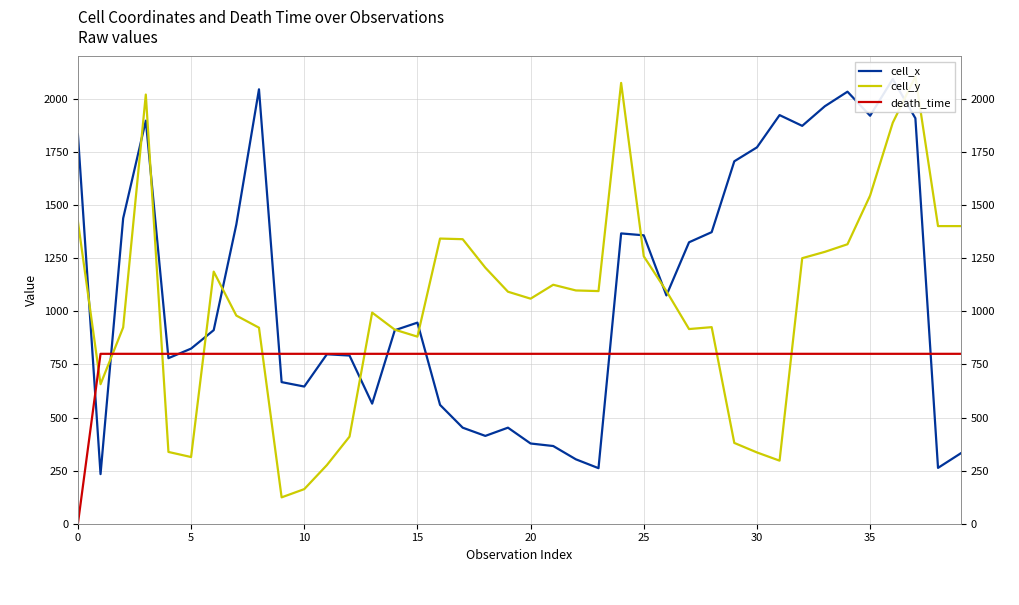

What is the sum of all cell_y values?

41362.0